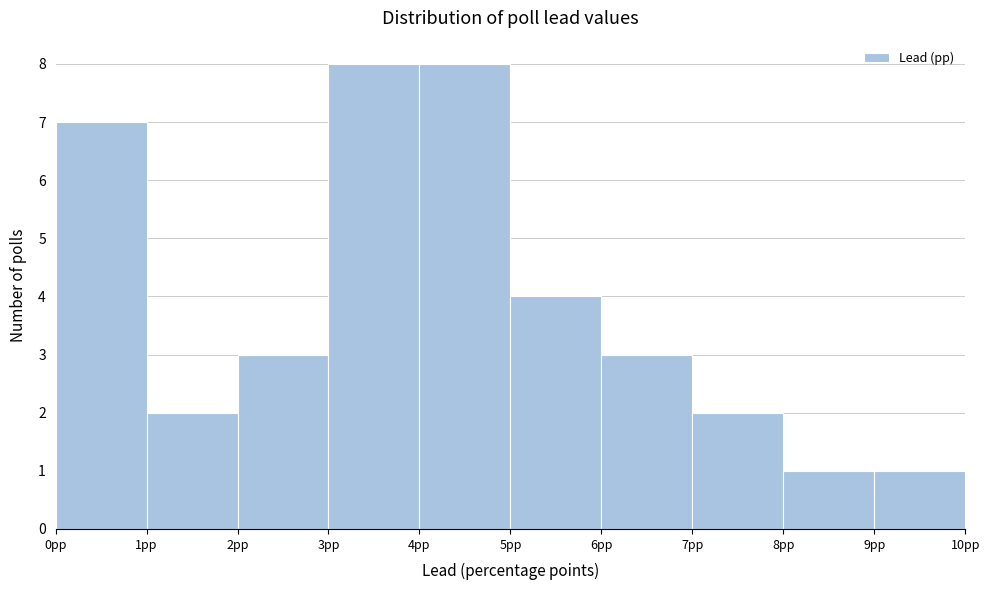

Reading left to right, transcribe this chart: for each bar, give the range it covers on the x-axis and its height. The values are not printed on the chart, so give them approximately, as read against the axis.

0 to 1: 7
1 to 2: 2
2 to 3: 3
3 to 4: 8
4 to 5: 8
5 to 6: 4
6 to 7: 3
7 to 8: 2
8 to 9: 1
9 to 10: 1